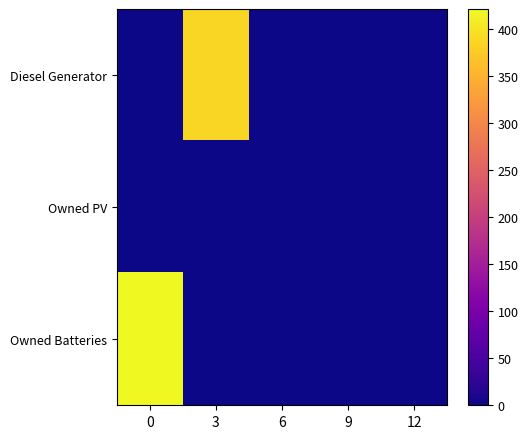

Reading right to left, list all the values displayed in this chart.

Diesel Generator: 12=0	9=0	6=0	3=388	0=0
Owned PV: 12=0	9=0	6=0	3=0	0=0
Owned Batteries: 12=0	9=0	6=0	3=0	0=421